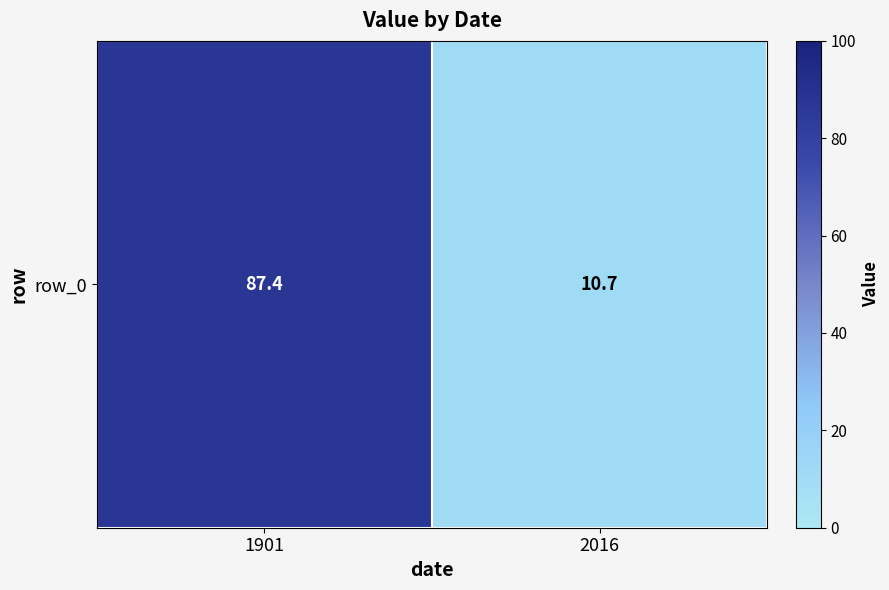

The value at 1901 is 87.4. True or false?

True